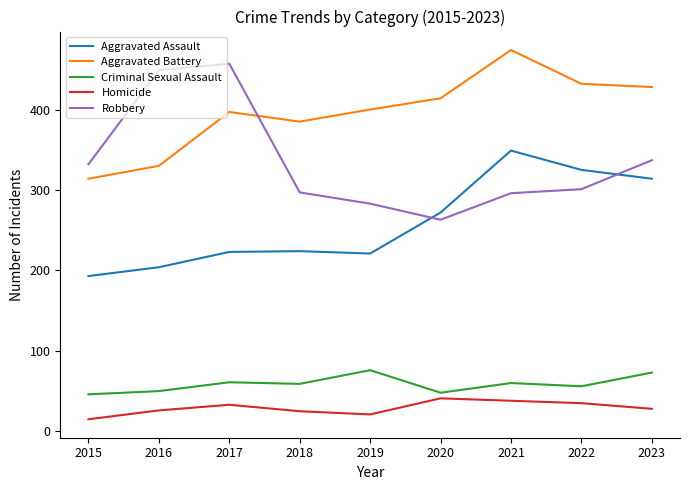

Rank the series at 2023 from highest to lowest value.

Aggravated Battery, Robbery, Aggravated Assault, Criminal Sexual Assault, Homicide